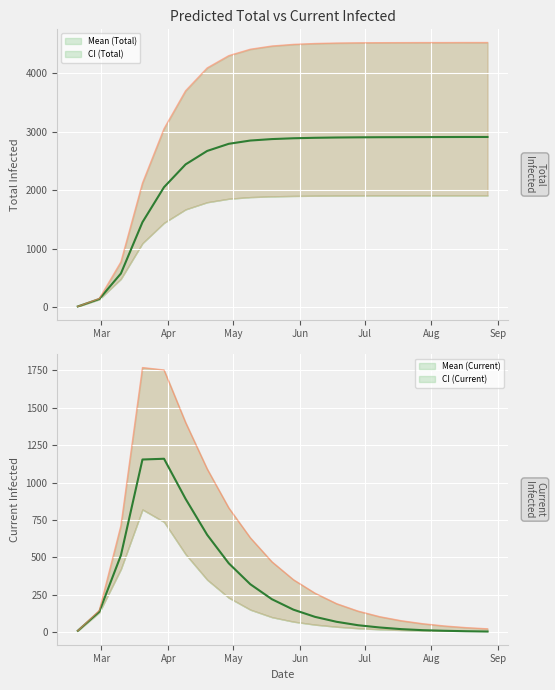

What is the greatest value displayed?

2910